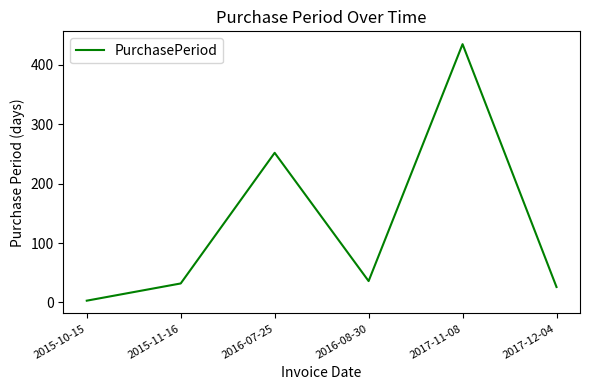

Reading left to right, transcribe all the data shown in this chart.

3	32	252	36	435	26